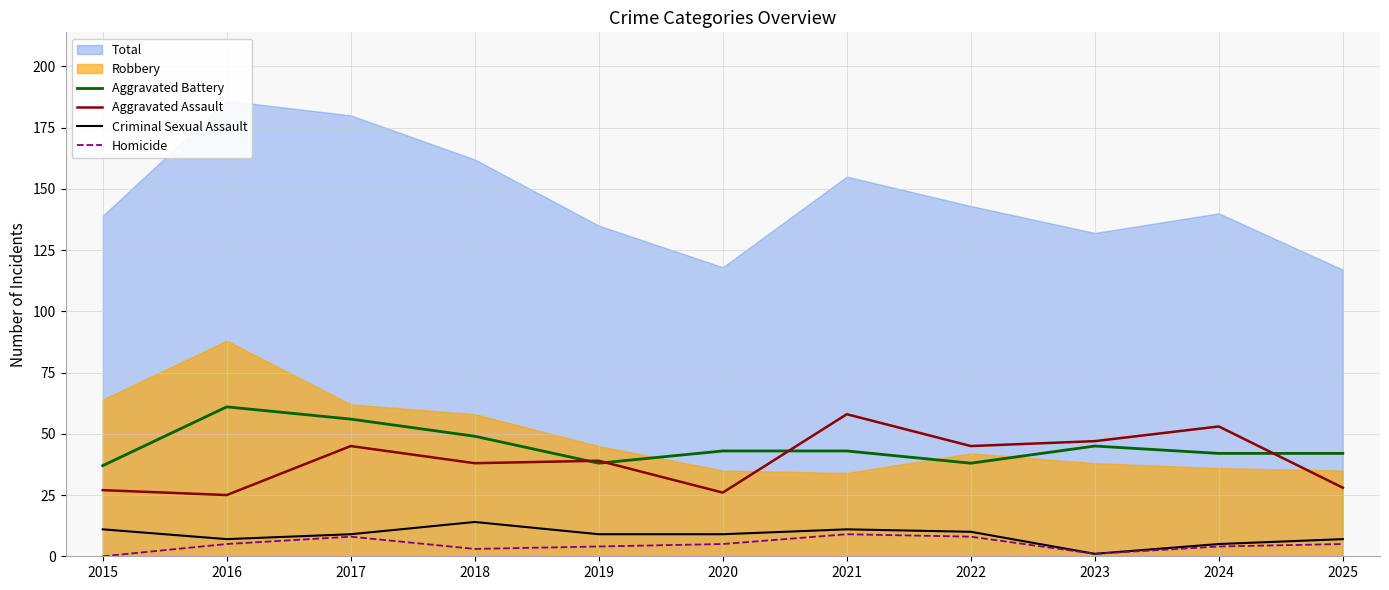

What is the difference between the maximum and minimum values in the Homicide series?

9